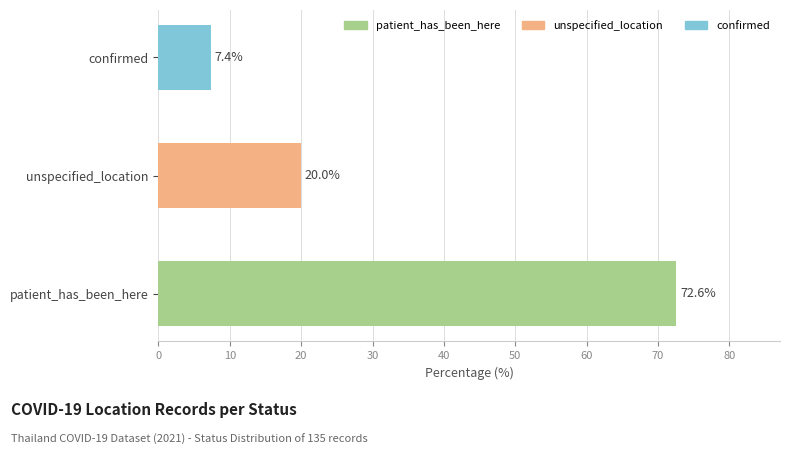

Are the bars horizontal?

Yes